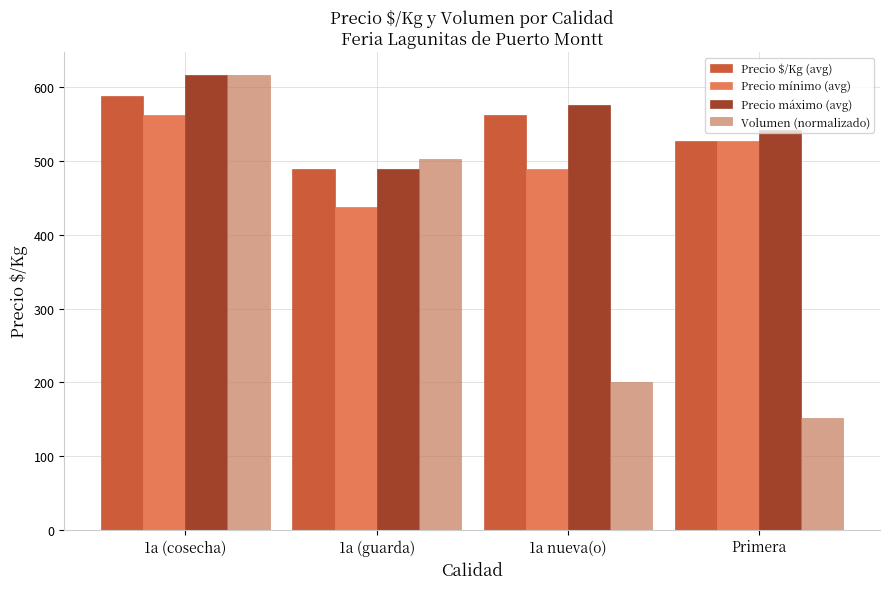

What is the maximum value for Precio mínimo (avg)?

562.0